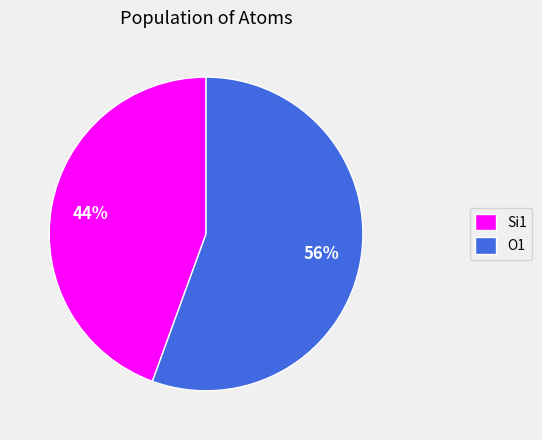

Which slice represents more than half of the pie?

O1